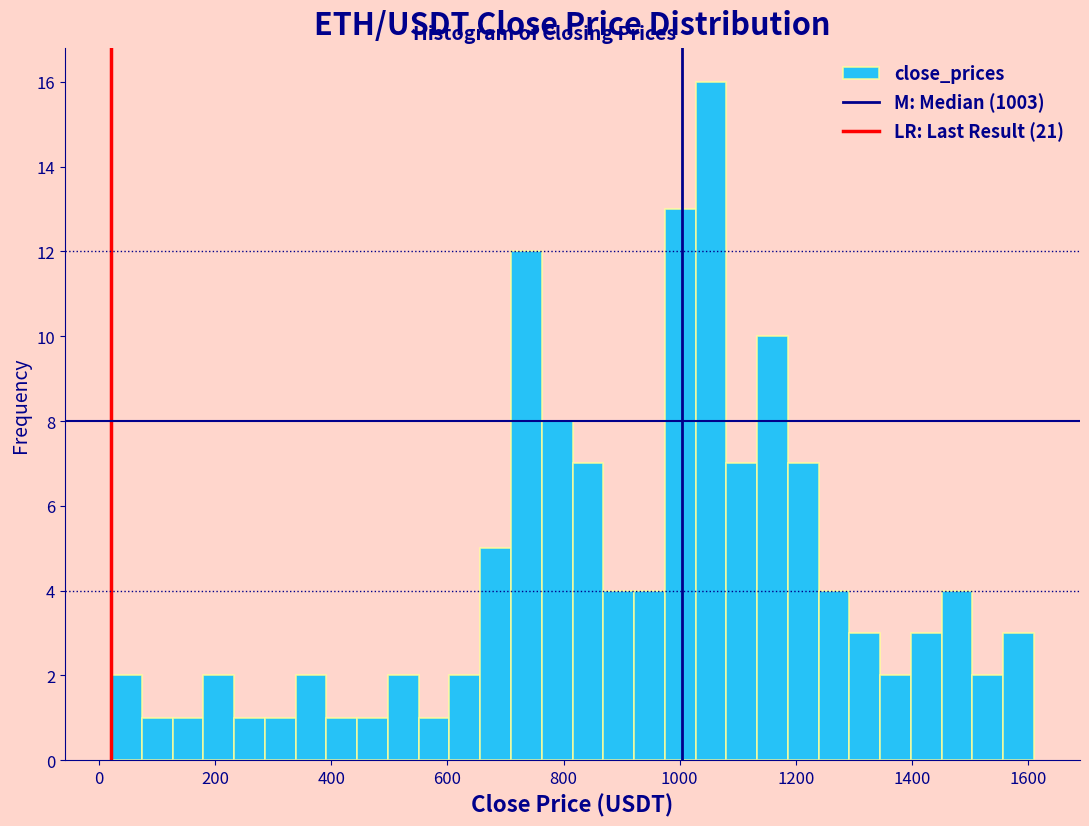

Around what value on the x-axis is the tallest bar? Give the approximate position of its centre, as read against the axis.

1060